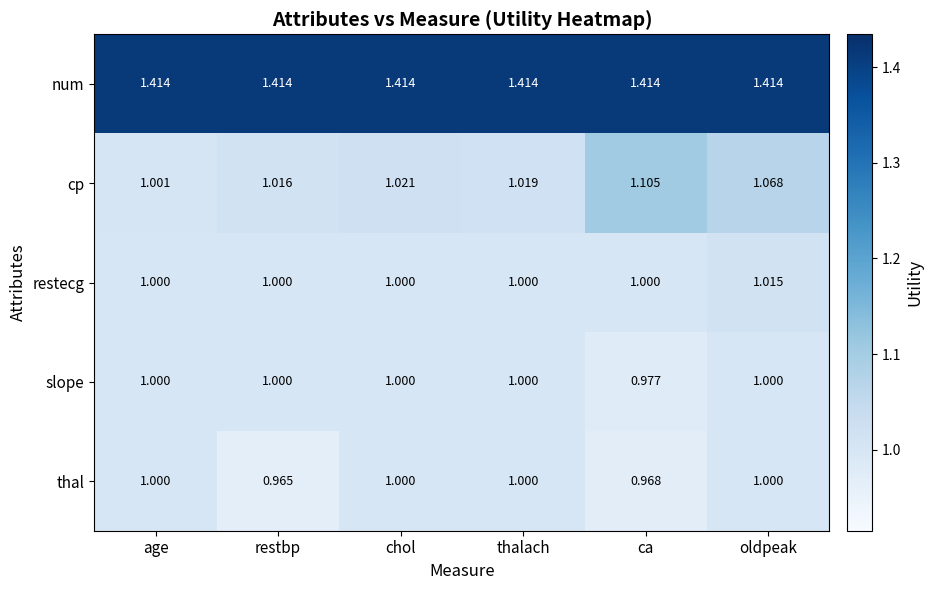

At which category is the sum across all series the highest?

oldpeak